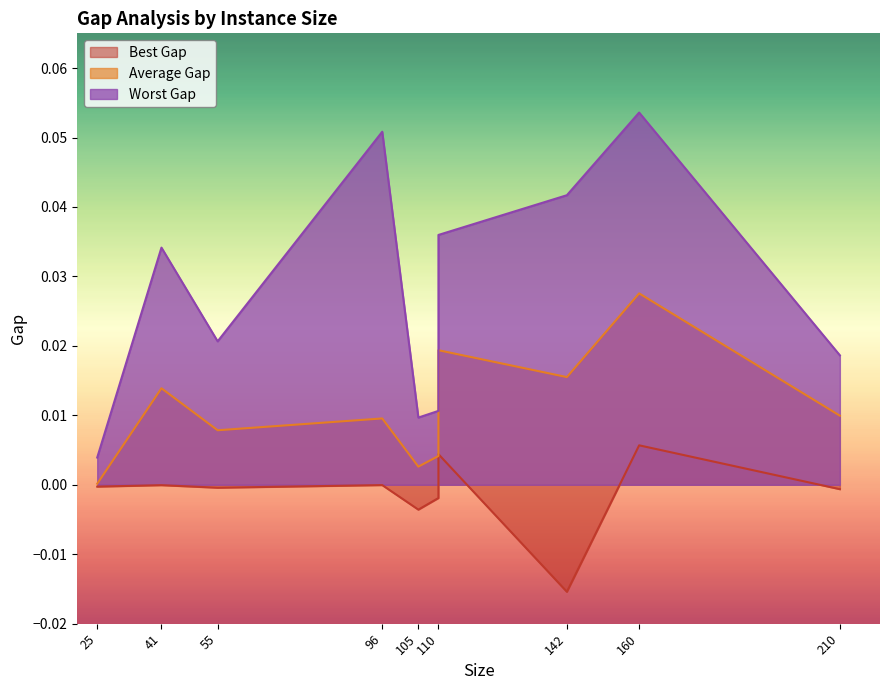

Reading right to left, what are all the values shown in this chart?

Best Gap: 210=-0.0	160=0.0	142=-0.0	110=0.0	110=-0.0	105=-0.0	96=-0.0	55=-0.0	41=-0.0	25=-0.0
Average Gap: 210=0.0	160=0.0	142=0.0	110=0.0	110=0.0	105=0.0	96=0.0	55=0.0	41=0.0	25=0.0
Worst Gap: 210=0.0	160=0.1	142=0.0	110=0.0	110=0.0	105=0.0	96=0.1	55=0.0	41=0.0	25=0.0